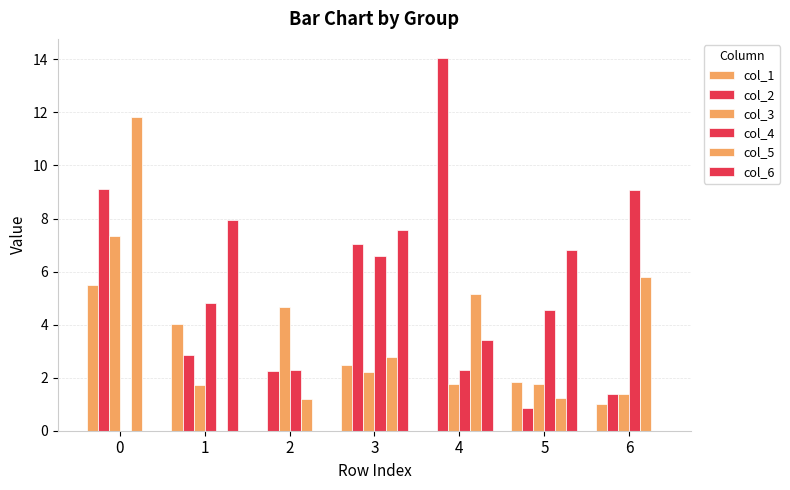

Which series has the largest range (max minus min)?

col_2